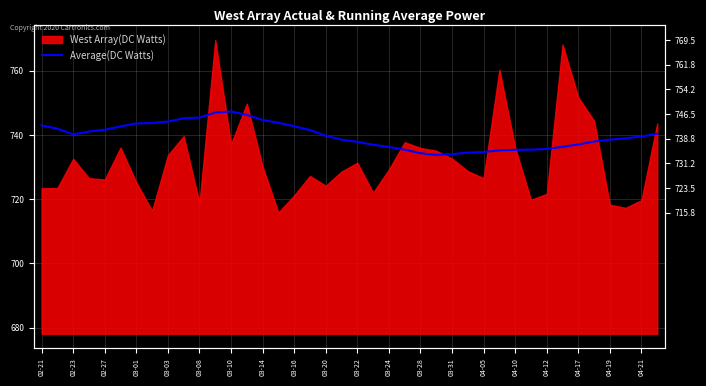

What is the difference between the values at 03-20 and 04-21?

6.7